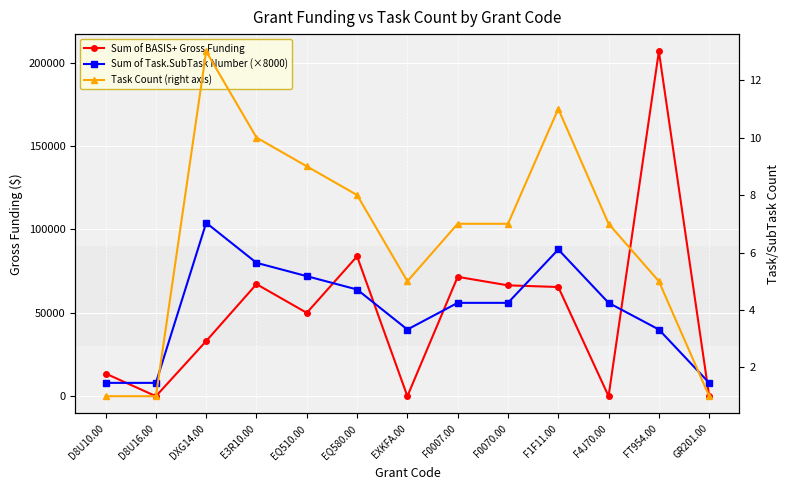

What is the label of the 9th point from the left?

F0070.00